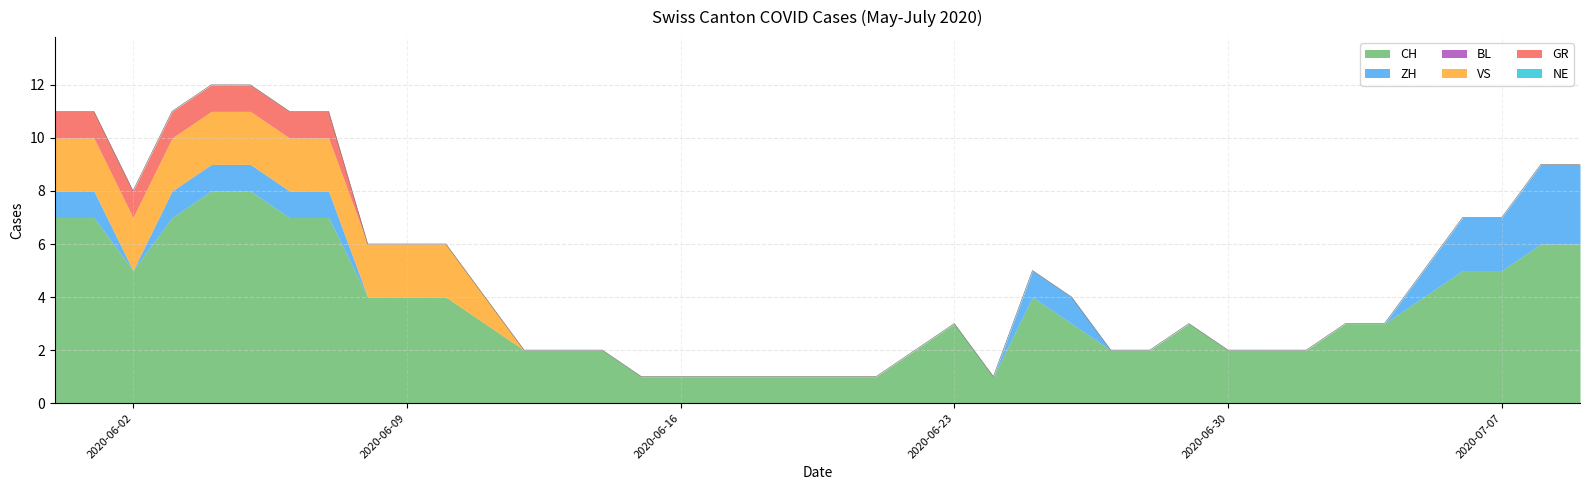

Between 2020-06-08 and 2020-06-25, which series saw the biggest shift?

VS